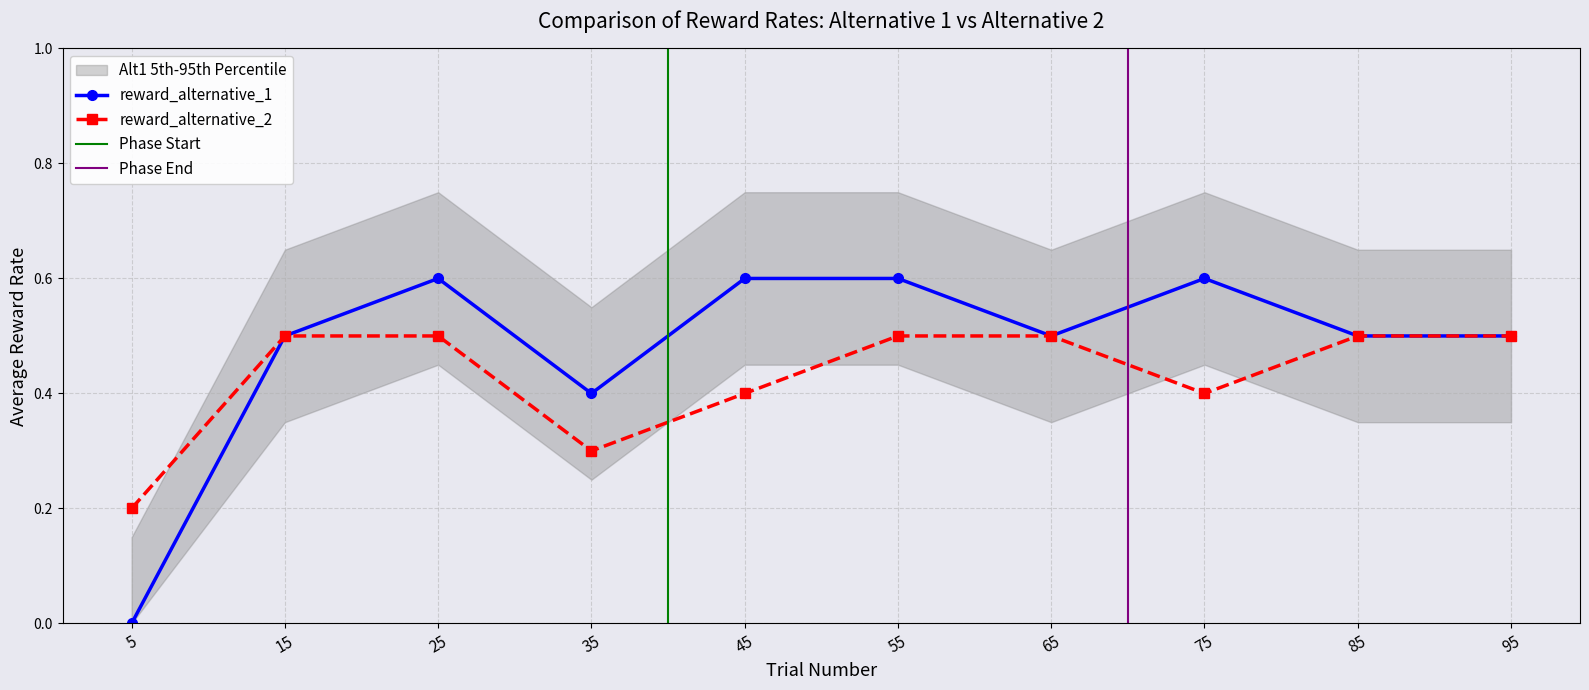

Is it true that reward_alternative_1 equals 0 at 30?

False